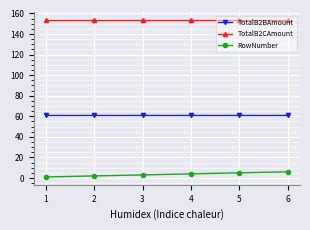

What is the total value across all series at 1?

215.8